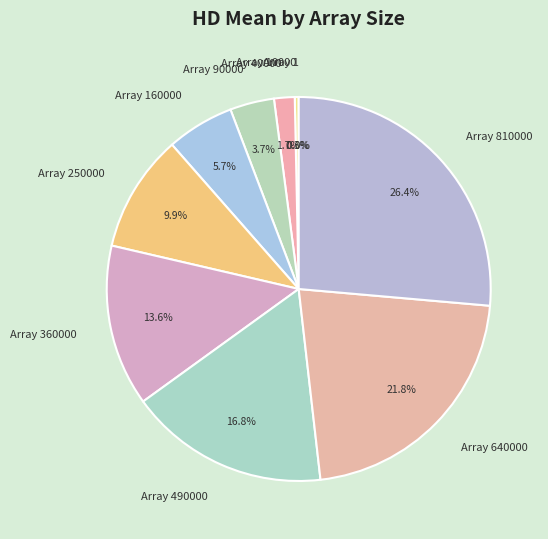

Does Array 360000 represent more than half of the total?

No